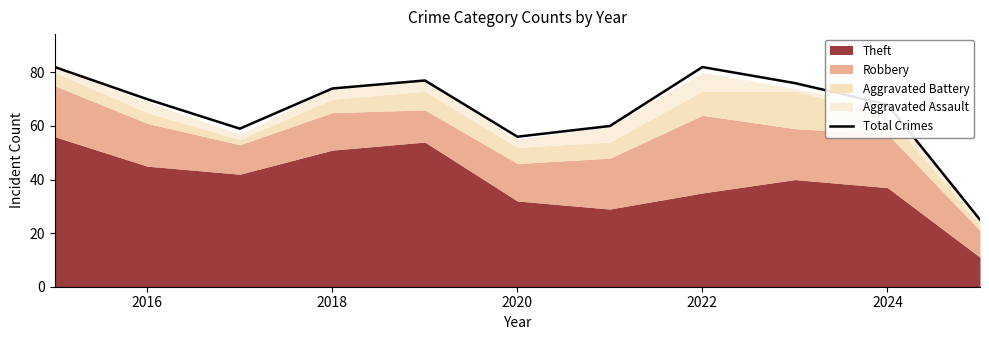

What is the minimum value for Total Crimes?

25